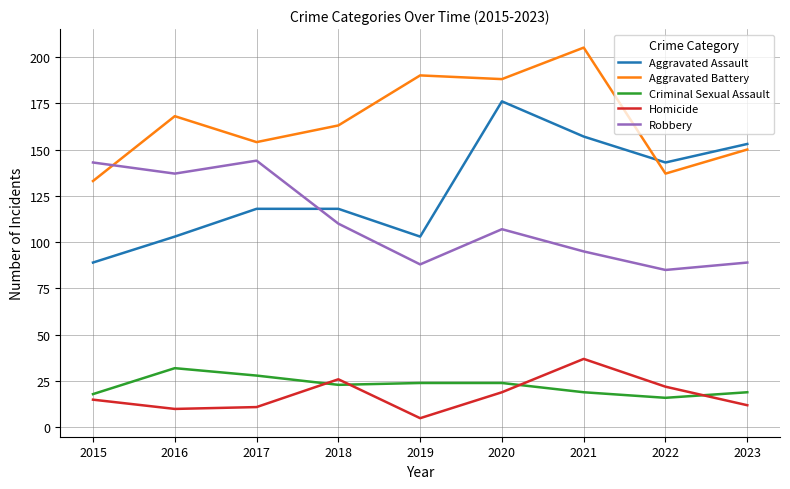

What is the maximum value for Robbery?

144